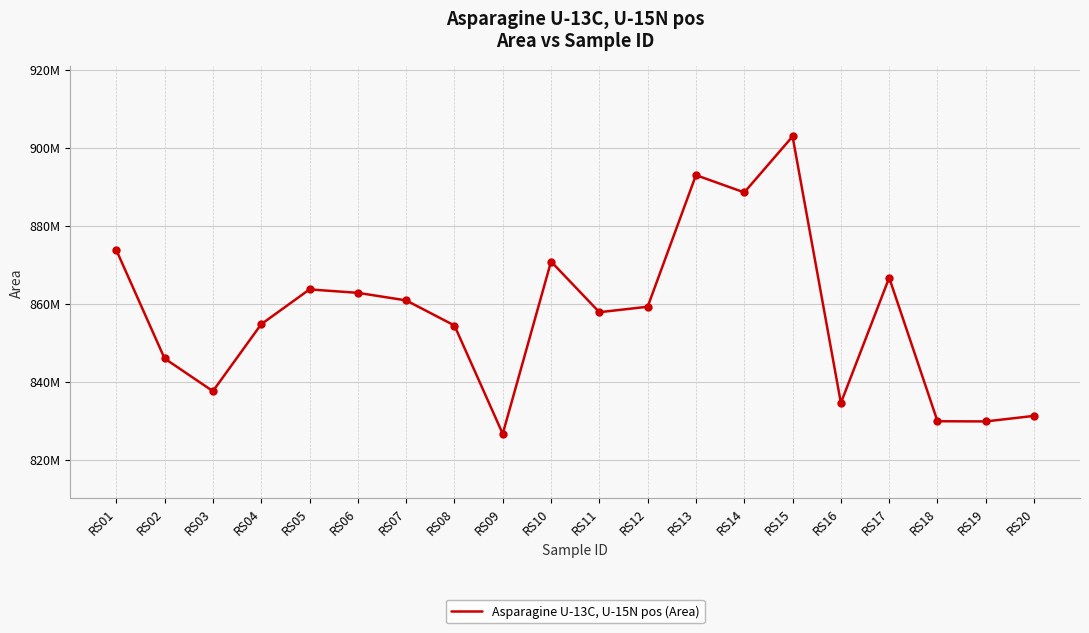

What is the change in value from RS01 to RS15?

+29112199